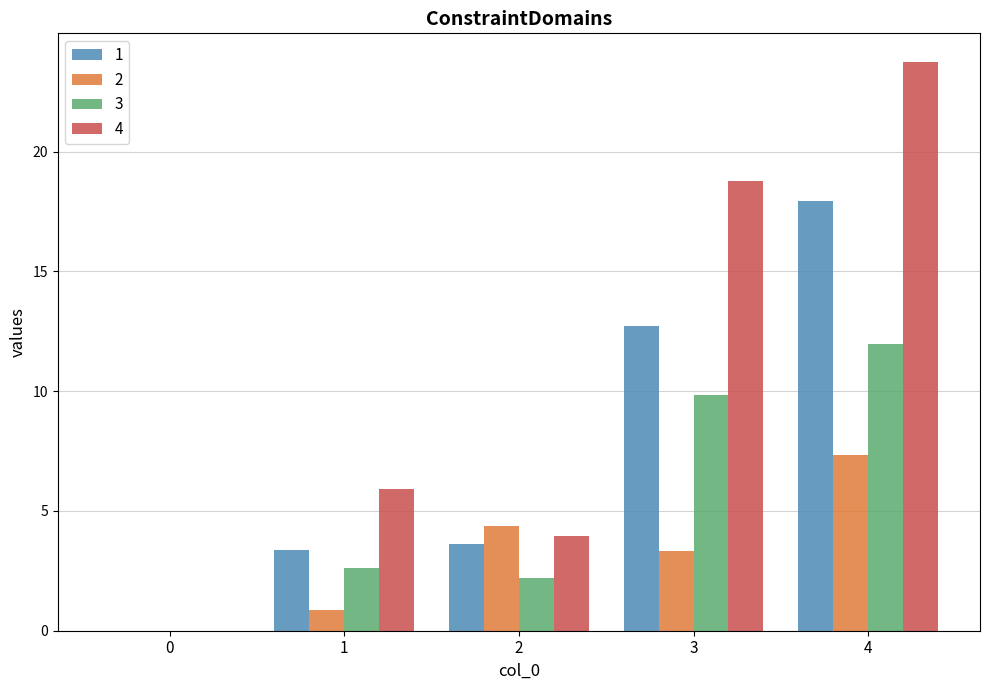

Is it true that 2 equals 2.3 at 0?

False